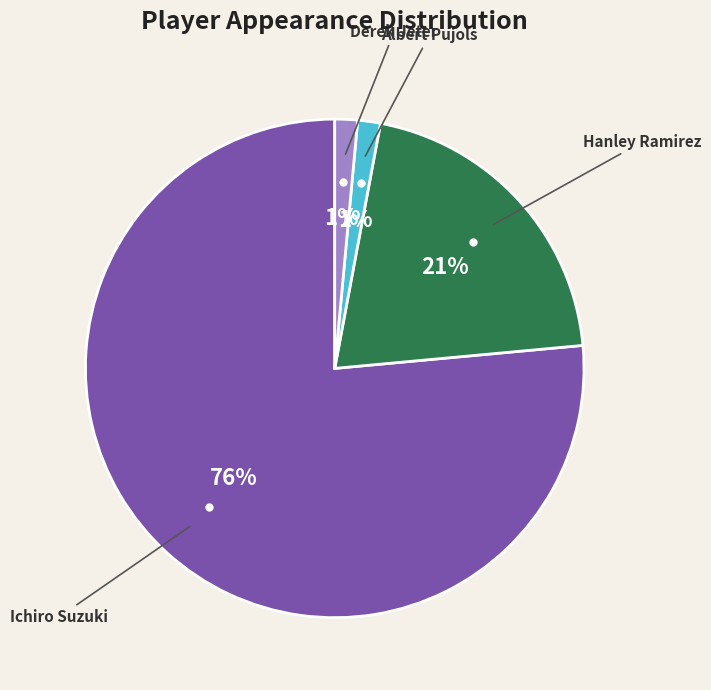

To the nearest percent, what is the average slice percentage?

25%